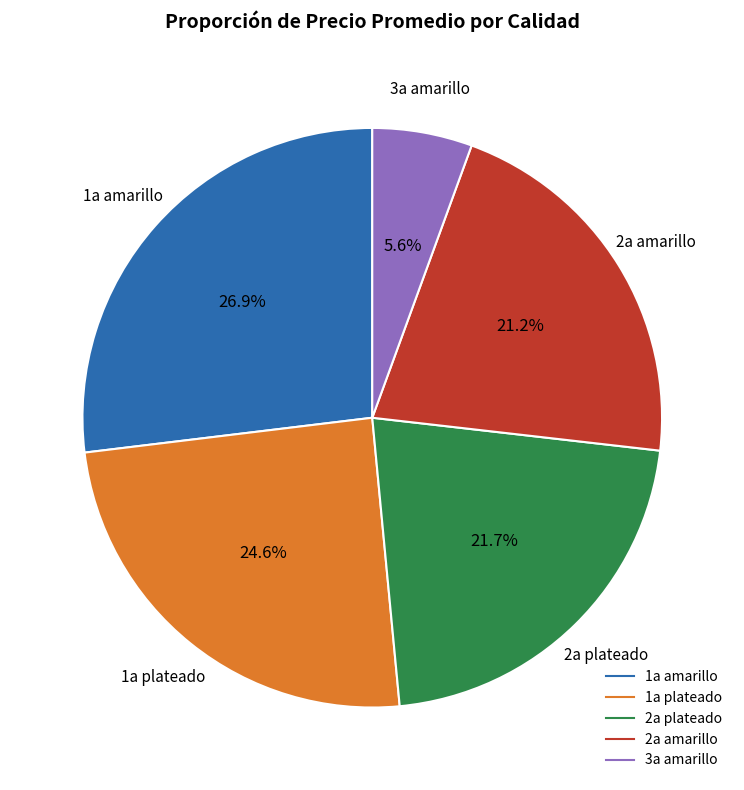

Does any single category account for the majority?

No